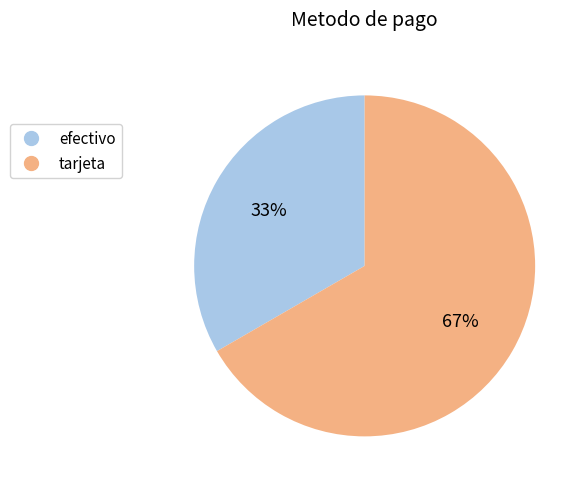

Does efectivo represent more than half of the total?

No